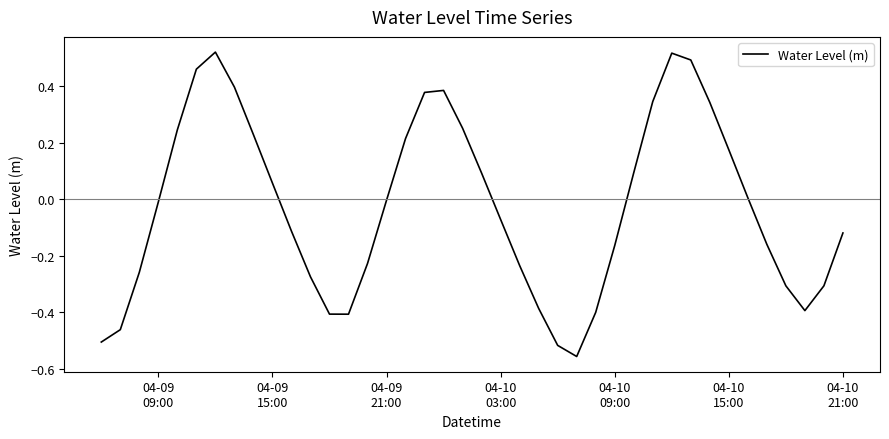

What is the difference between the maximum and minimum values?

1.1